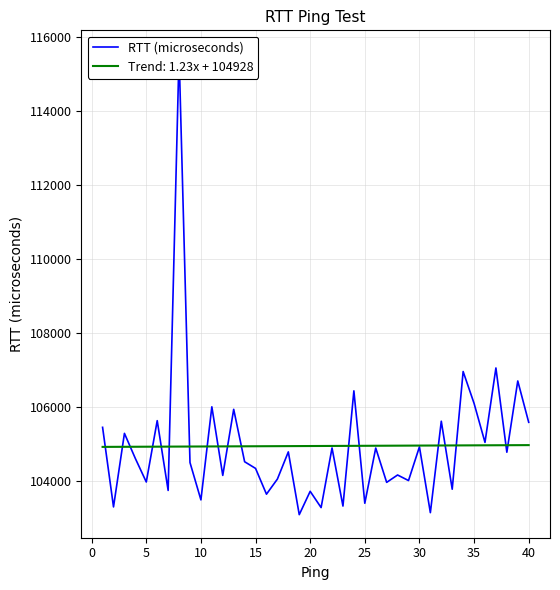

What is the minimum value for Trend: 1.23x + 104928?

104928.9